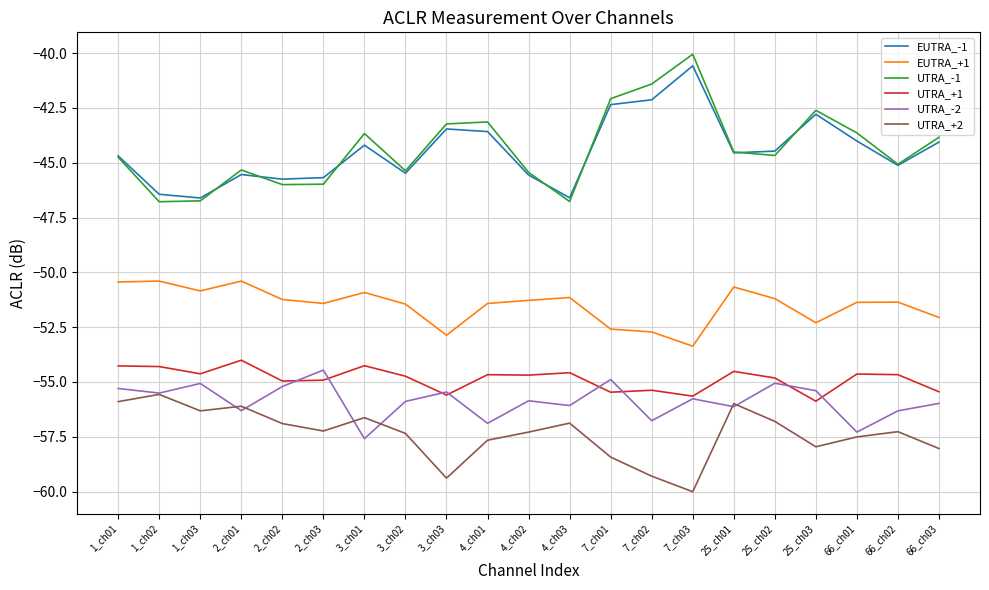

Where does the EUTRA_+1 series first go above -51?

1_ch01